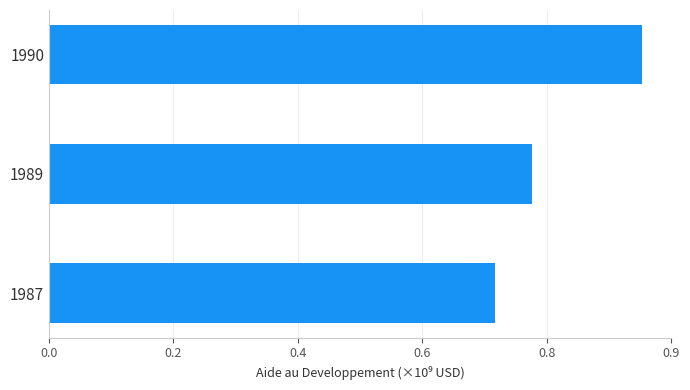

List the labels in order of value, smallest first.

1987, 1989, 1990